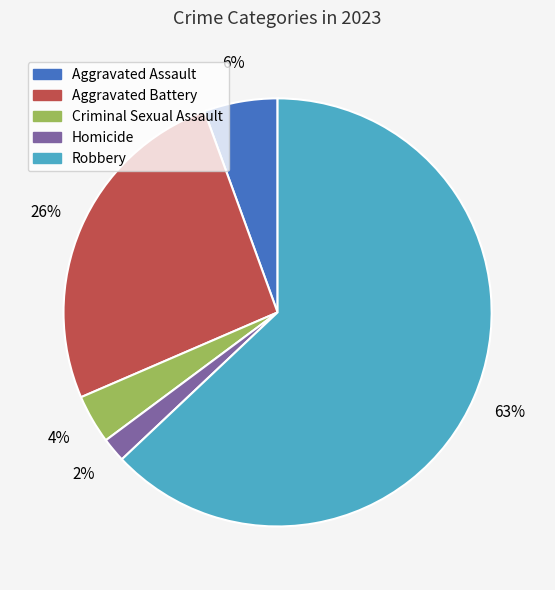

Does Robbery represent more than half of the total?

Yes